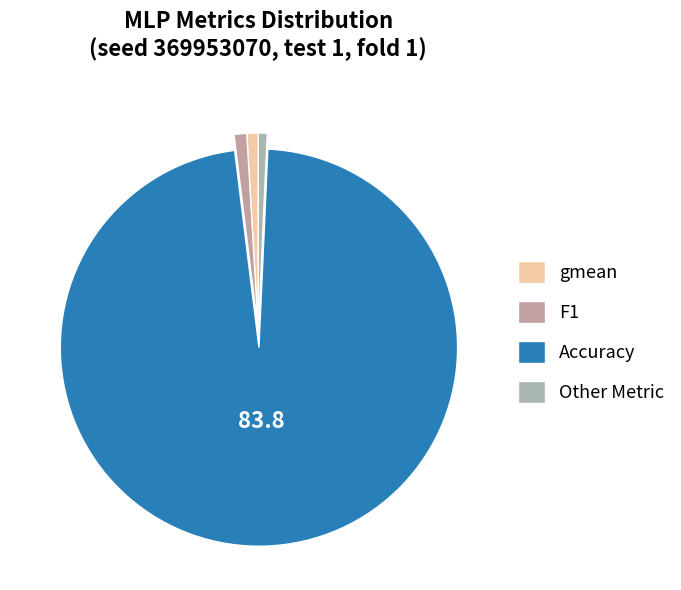

Which category has the smallest portion of the pie?

Other